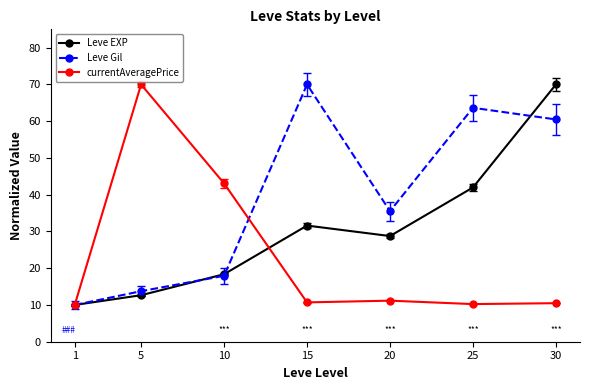

What is the maximum value shown in the chart?

70.0